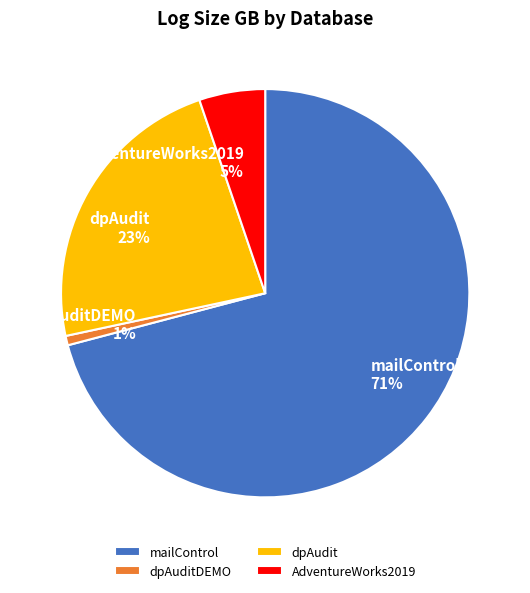

Rank the categories by value from lowest to highest.

dpAuditDEMO, AdventureWorks2019, dpAudit, mailControl